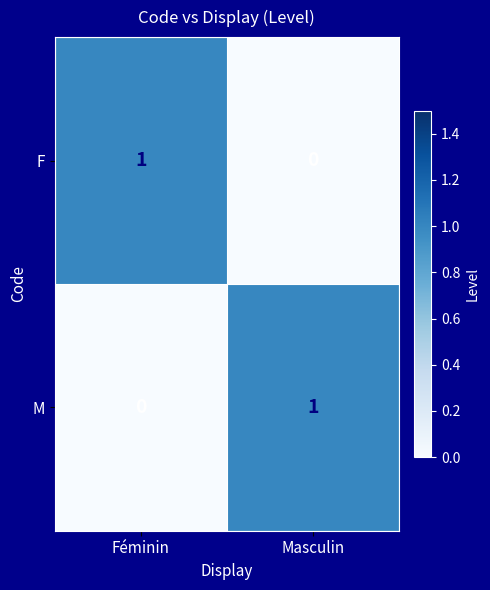

Reading left to right, list all the values displayed in this chart.

F: 1	0
M: 0	1